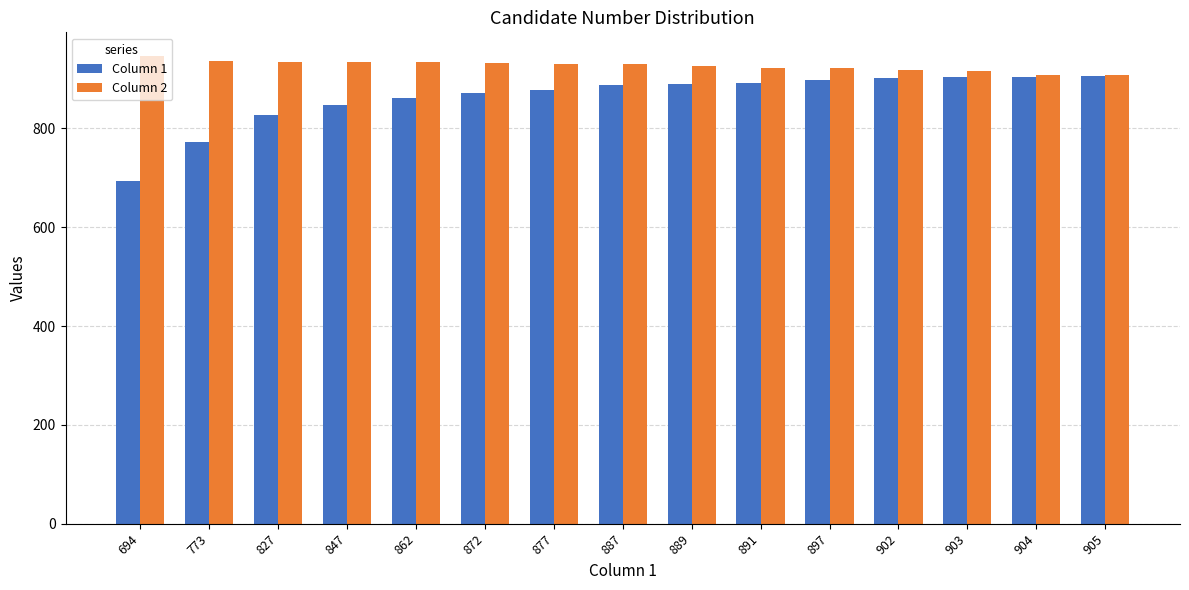

What is the difference between the second highest and minimum values in the Column 2 series?

29